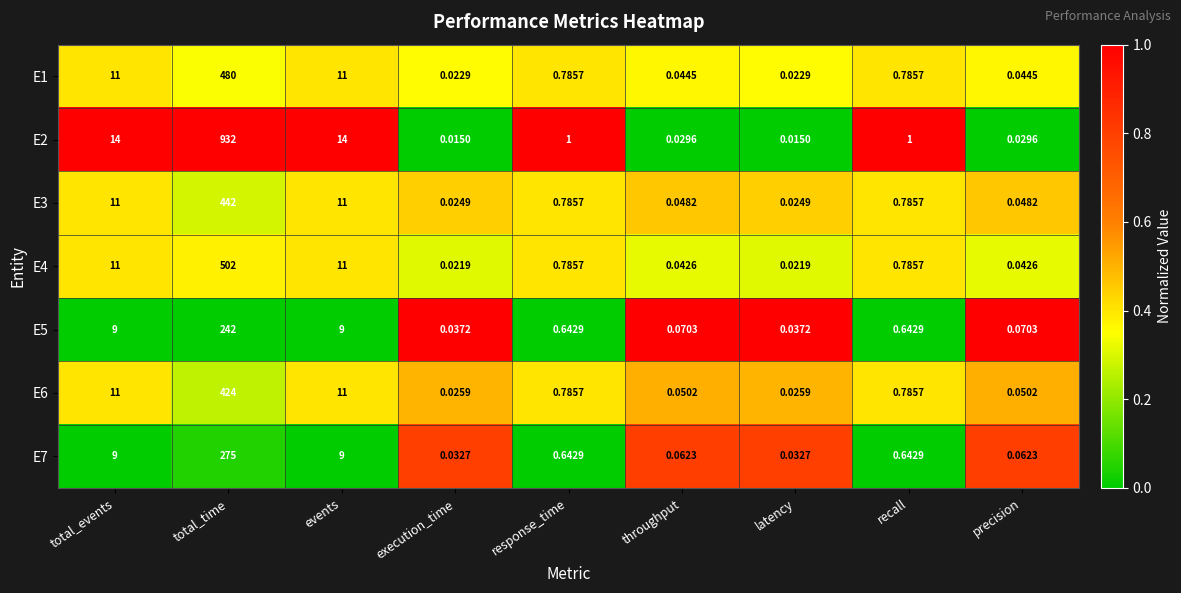

List the series in order of their peak value, highest first.

E2, E4, E1, E3, E6, E7, E5